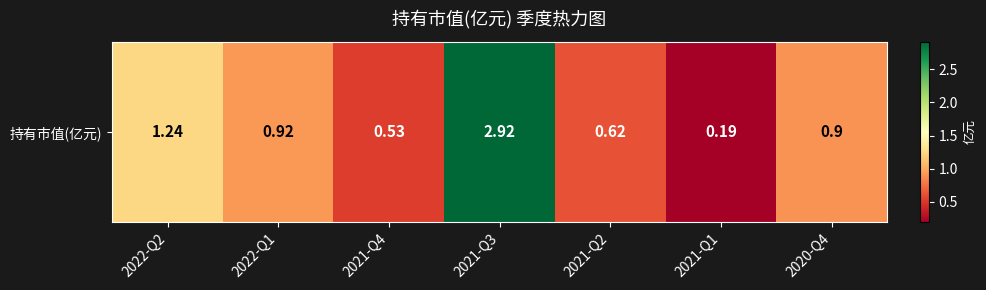

Which category has the highest value across all series?

2021-Q3